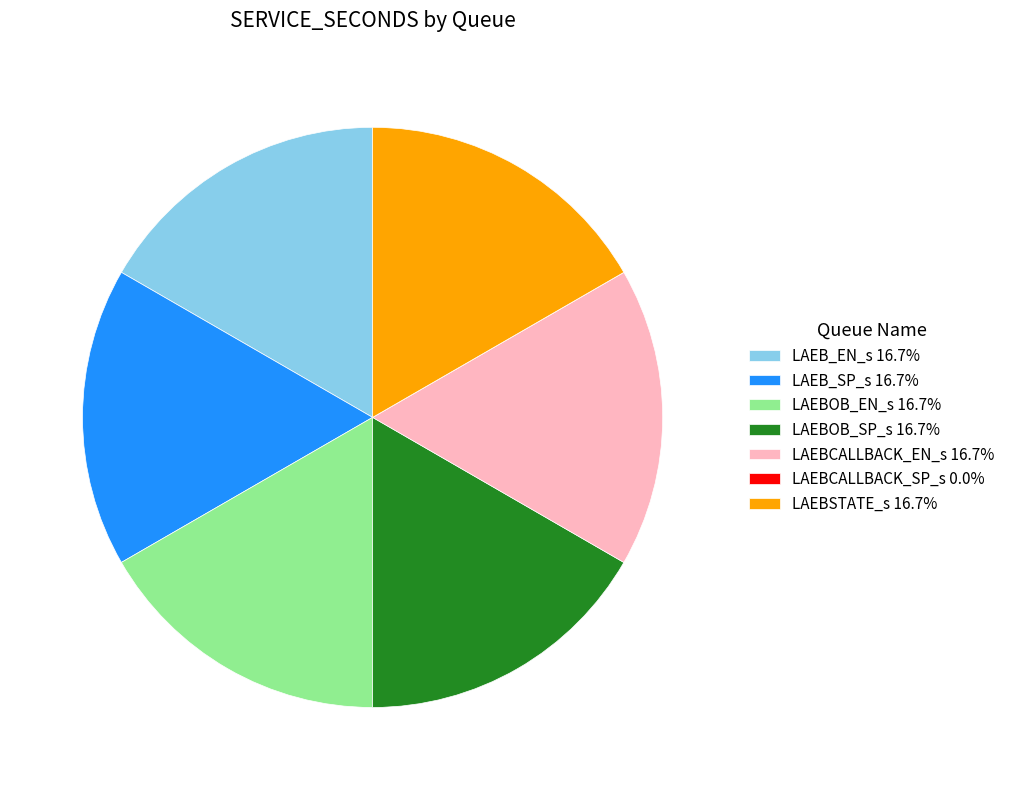

Approximately how many times larger is the value at LAEBOB_SP_s 16.7% compared to LAEB_SP_s 16.7%?

1.0